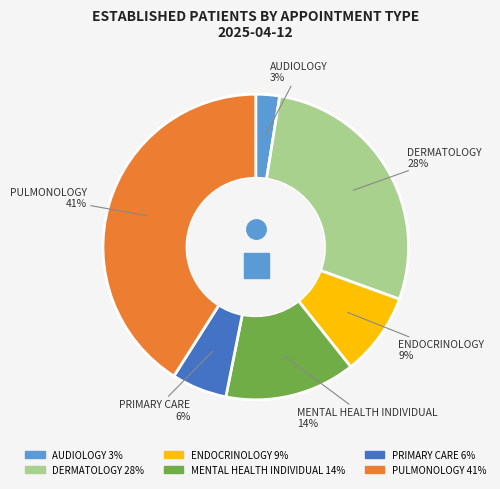

What percentage is the PULMONOLOGY slice, to the nearest percent?

41%